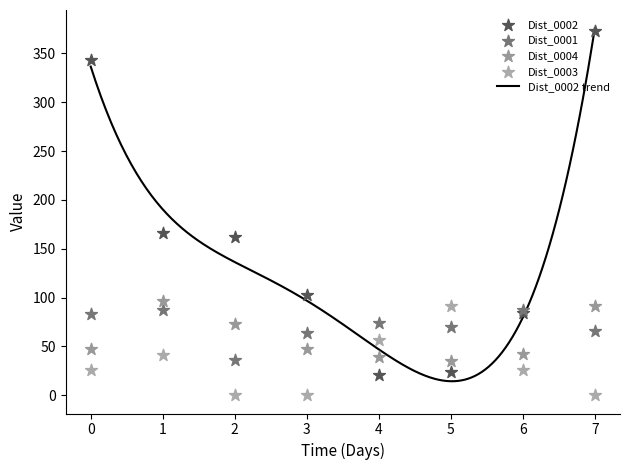

At which category is the sum across all series the highest?

7